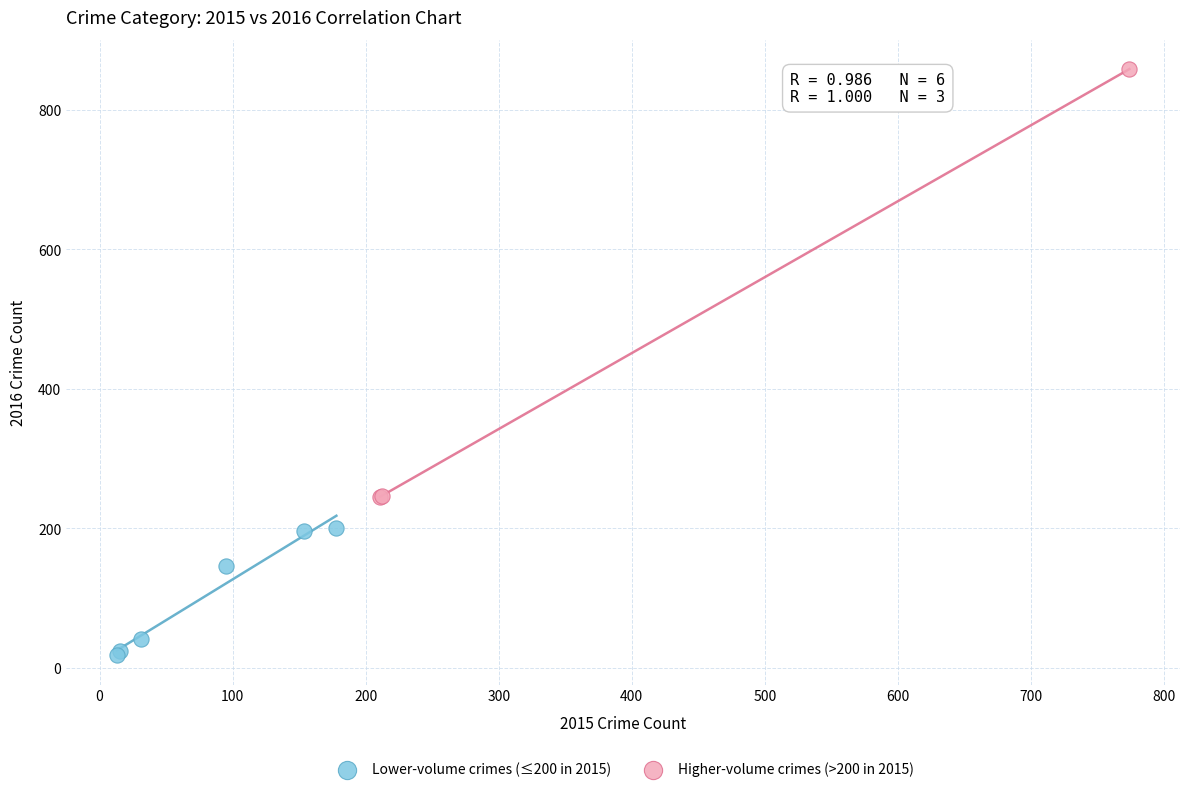

Which series has the largest Y range (max minus min)?

Higher-volume crimes (>200 in 2015)